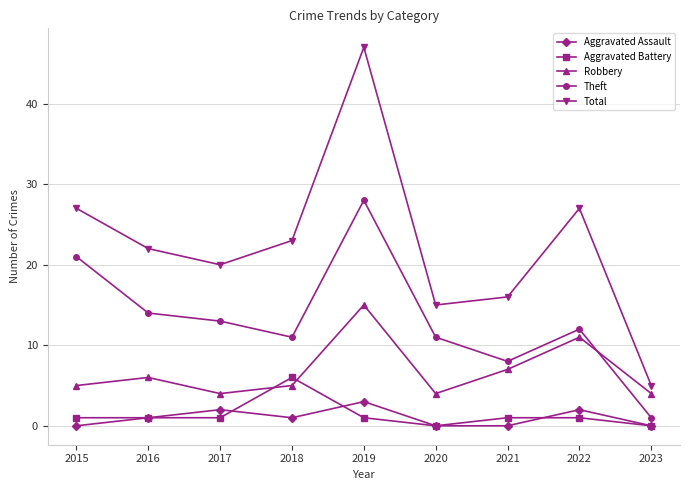

Between which two adjacent categories do Robbery and Theft first intersect?

2022 and 2023